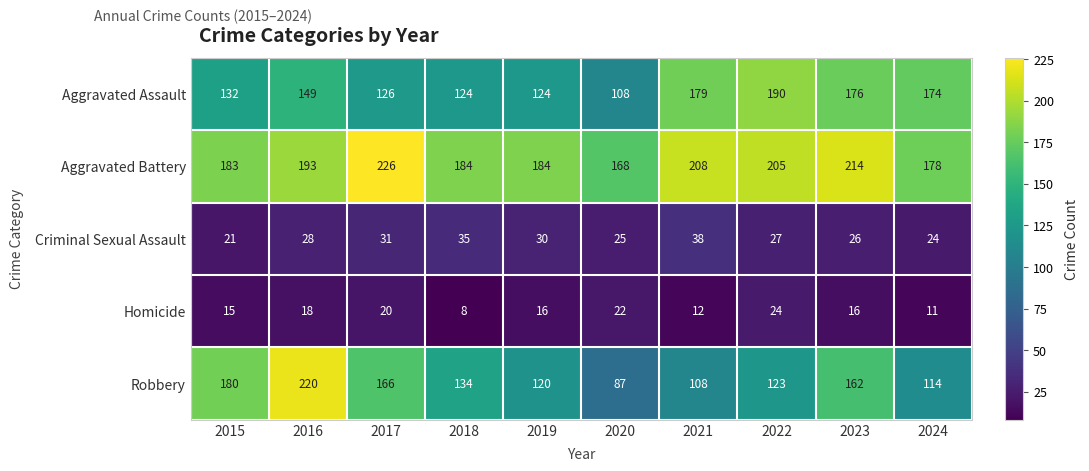

Count the number of data series in this chart.

5